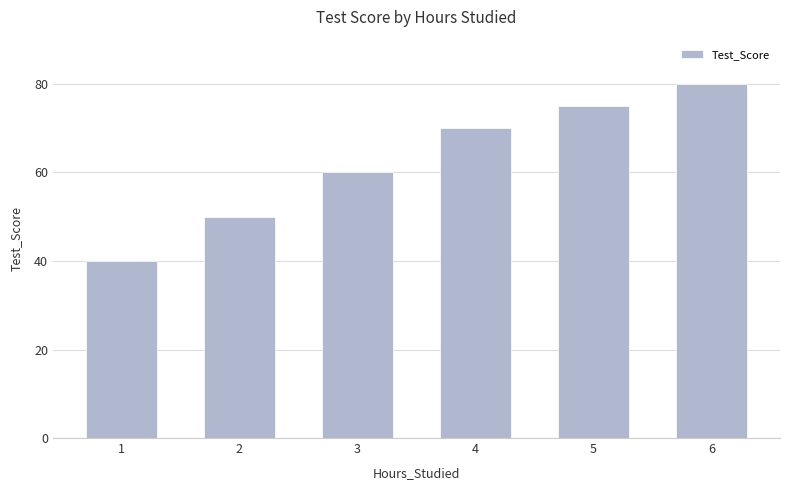

What is the change in value from 1 to 6?

+40